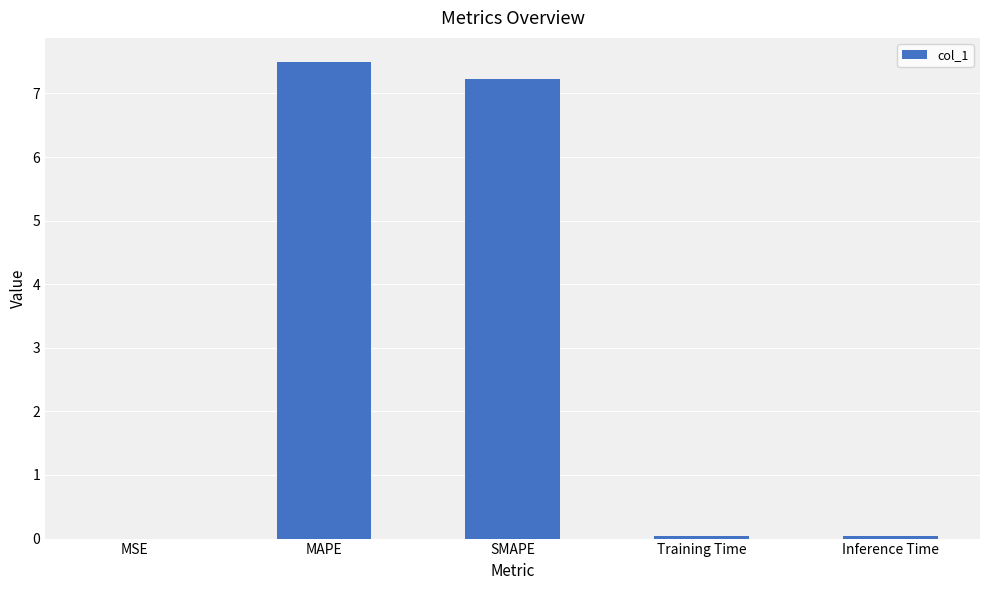

Does the chart contain stacked bars?

No